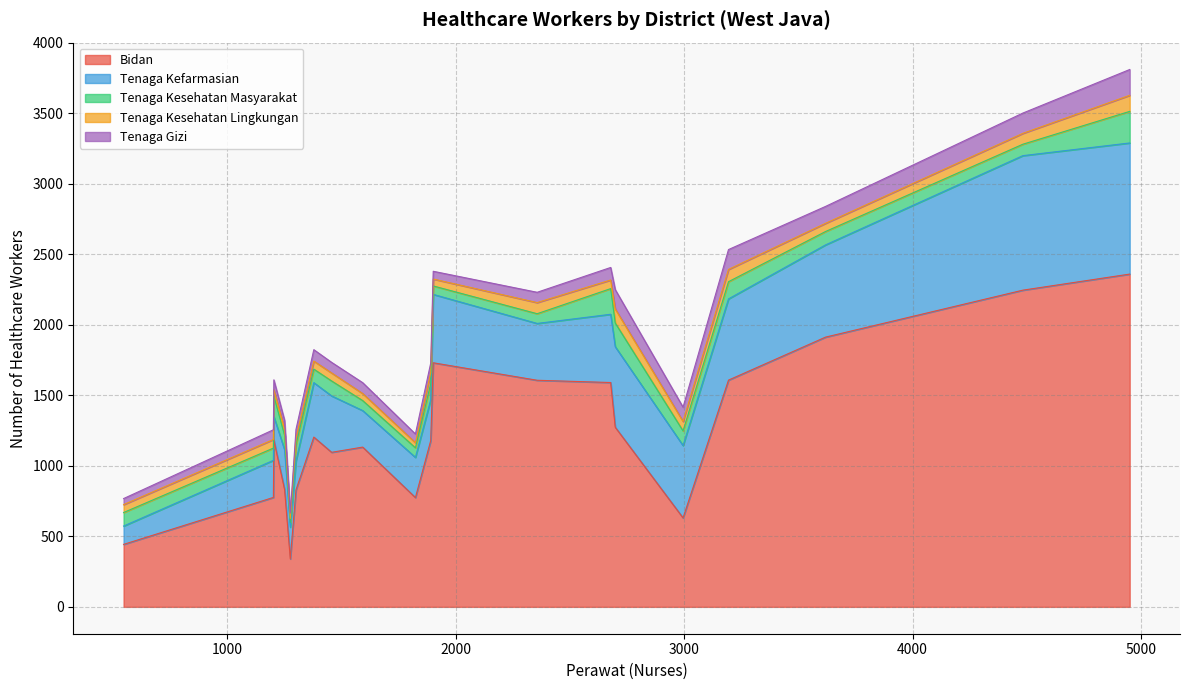

What is the label of the 4th point from the right?

Bandung Barat